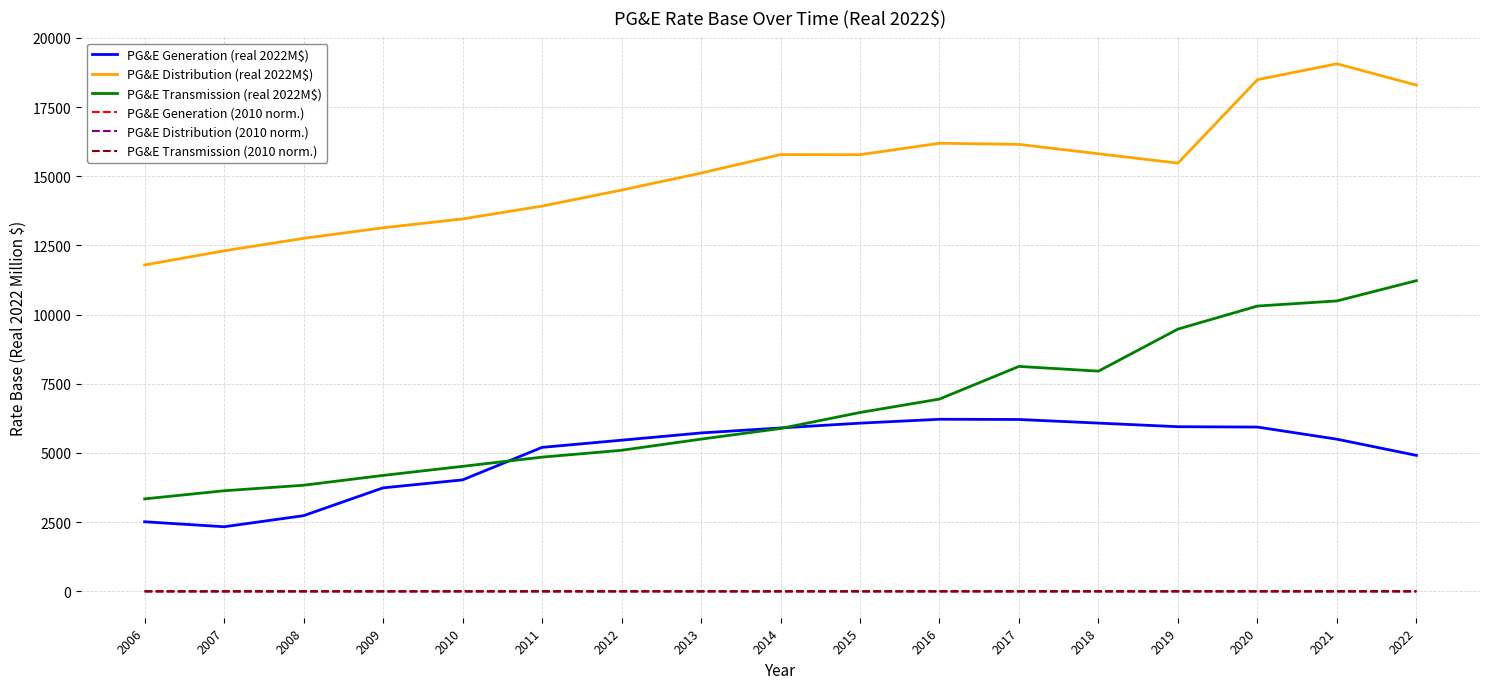

True or false: PG&E Transmission (real 2022M$) has a value of 4850.2 at 2011.

True